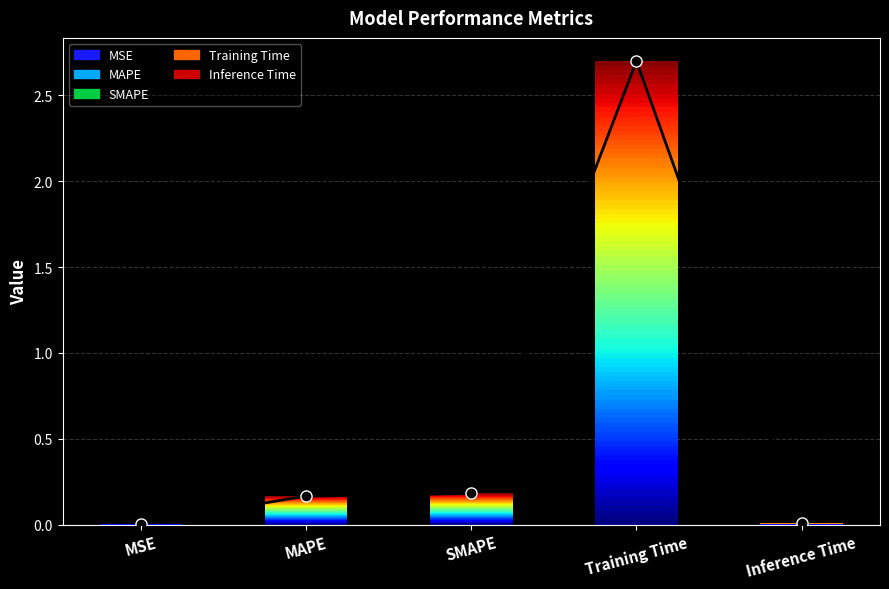

Reading left to right, extract all data points from this chart.

0.0	0.2	0.2	2.7	0.0